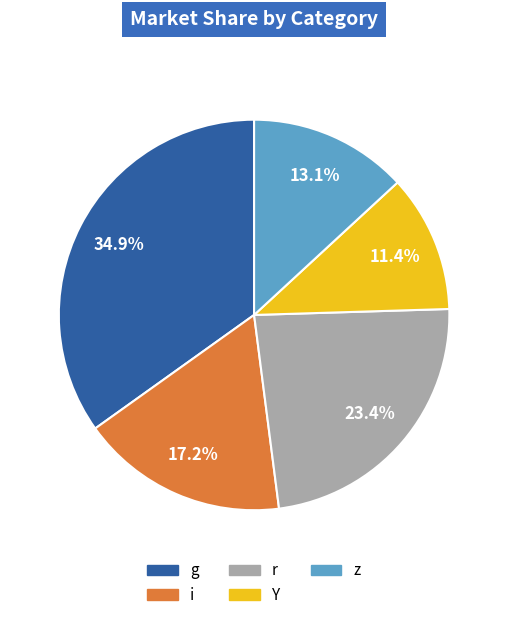

What percentage do z and g together represent?

48.0%